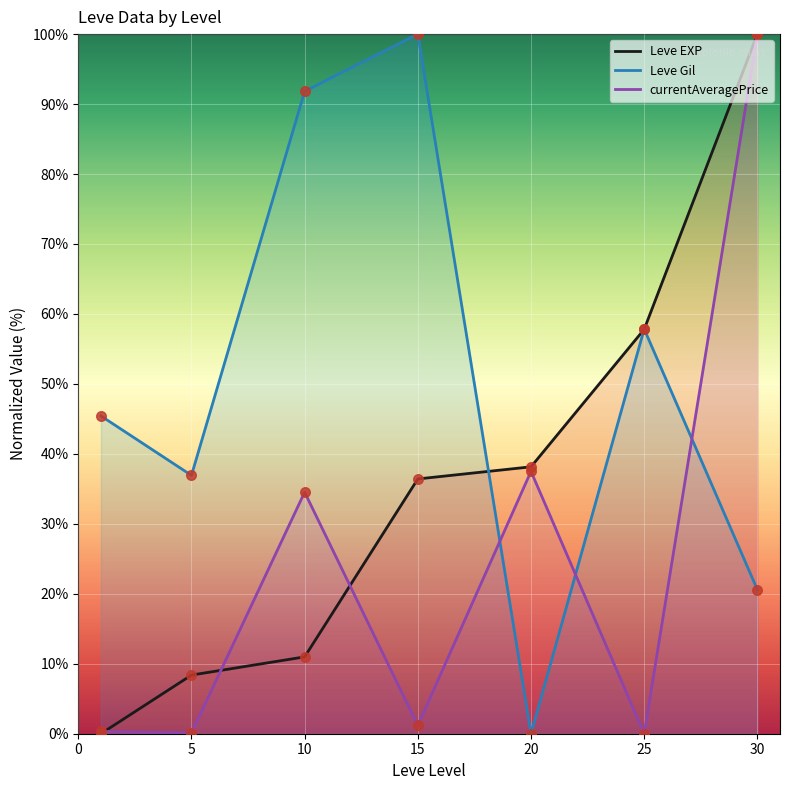

Which series has the largest total across all categories?

Leve Gil